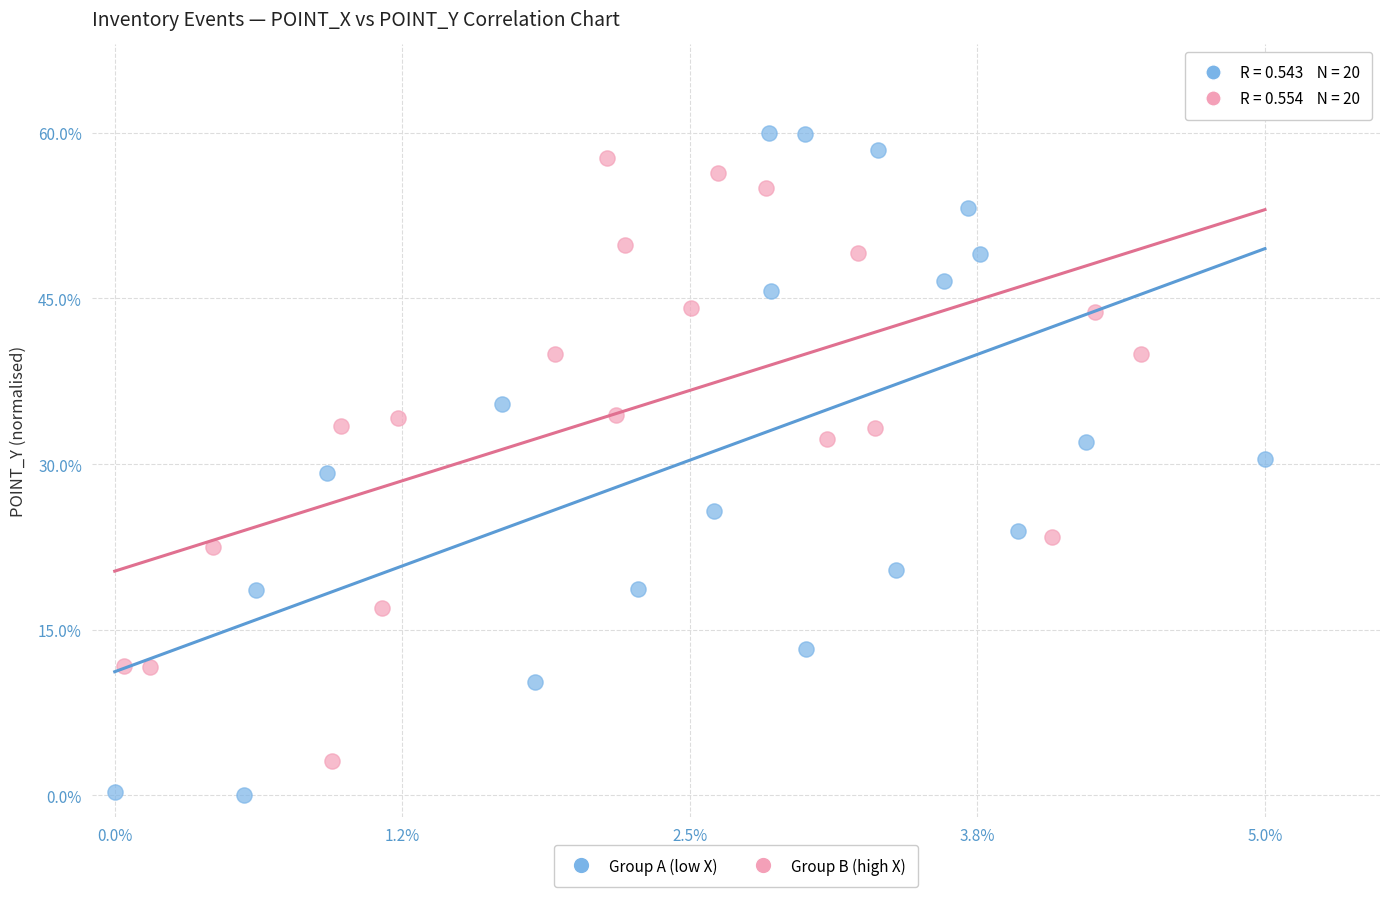

Which series has the largest Y range (max minus min)?

Group A (low X)